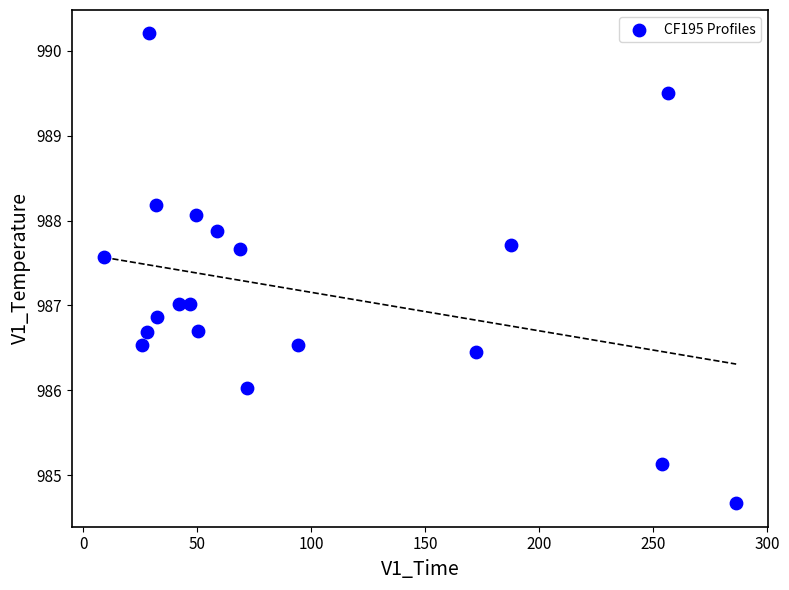

What is the range of Y values (max minus min)?

5.5